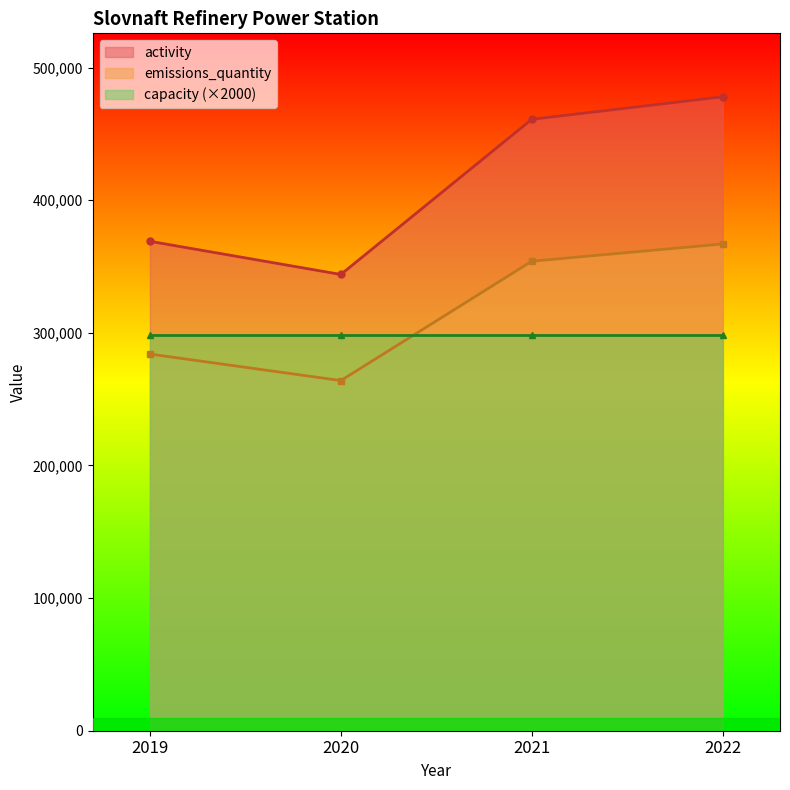

True or false: emissions_quantity has a value of 218145 at 2021.

False